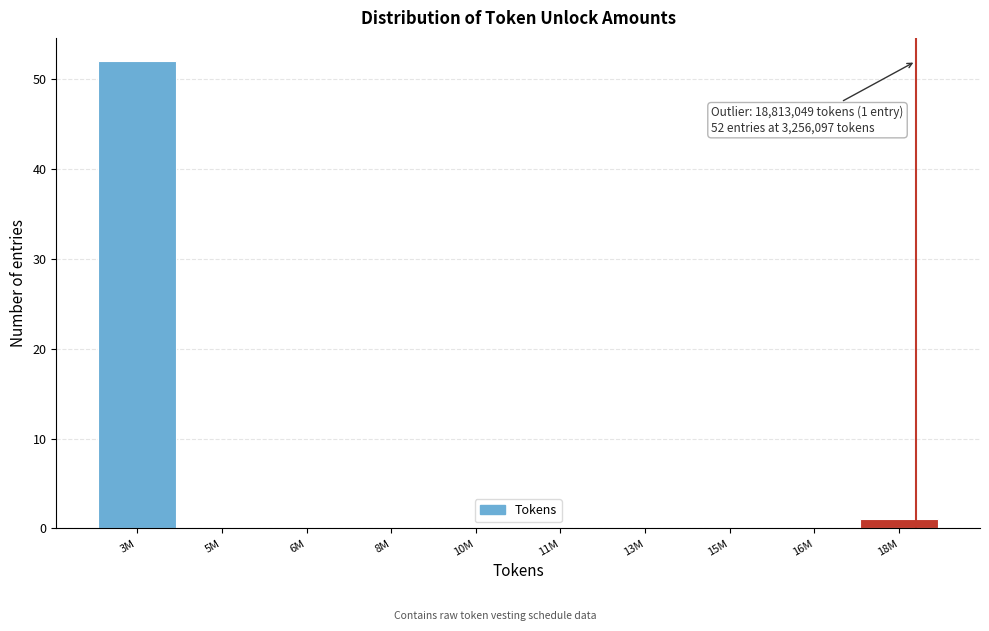

Reading left to right, extract all data points from this chart.

3M=52	5M=0	6M=0	8M=0	10M=0	11M=0	13M=0	15M=0	16M=0	18M=1